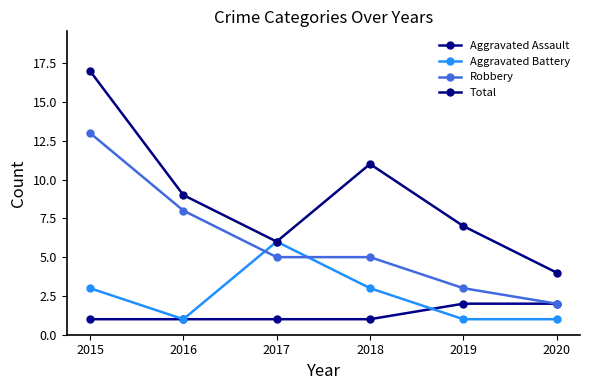

Which has a higher value, 2020 or 2018?

2020